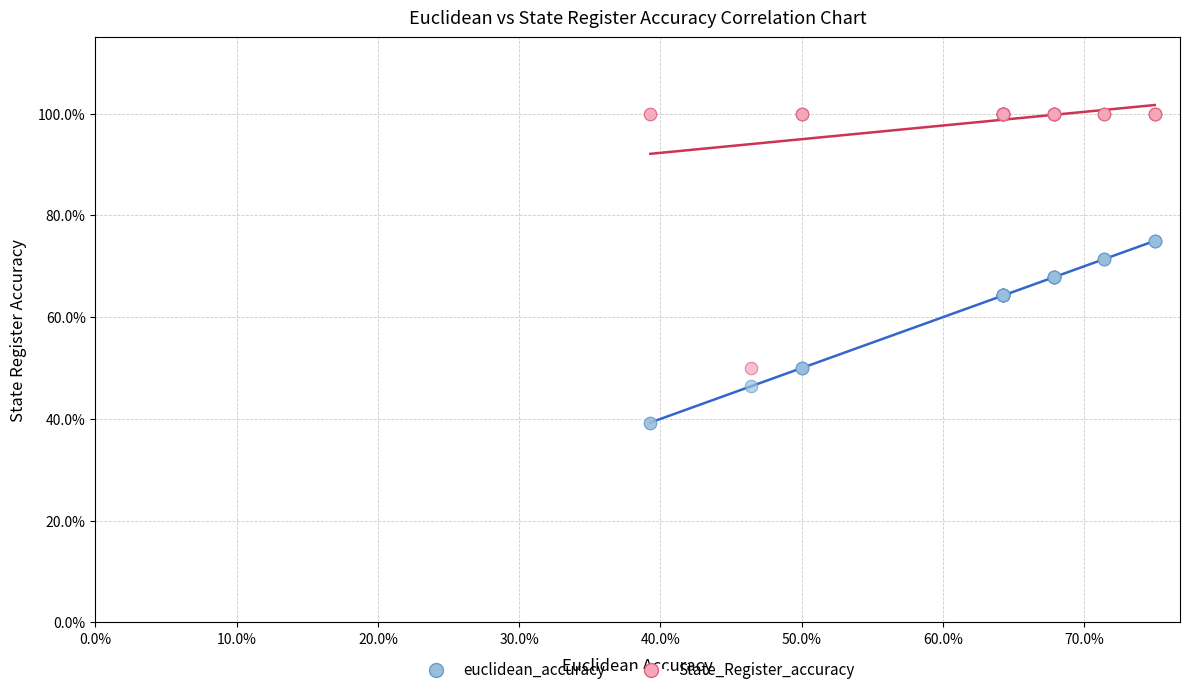

What are all the series names shown in the legend?

euclidean_accuracy, State_Register_accuracy